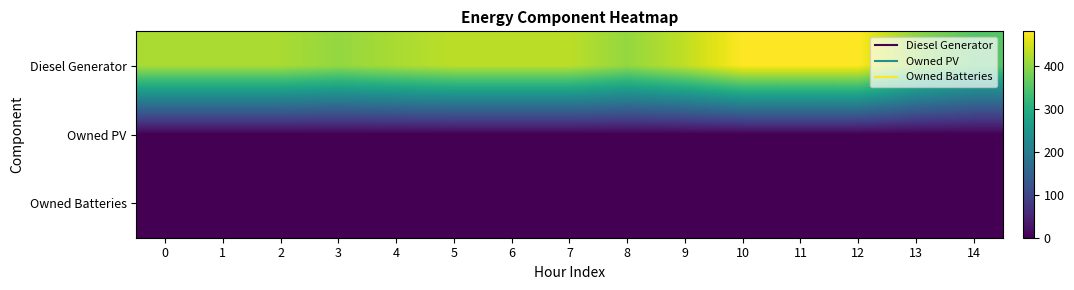

List the series in order of their peak value, lowest first.

Owned PV, Owned Batteries, Diesel Generator